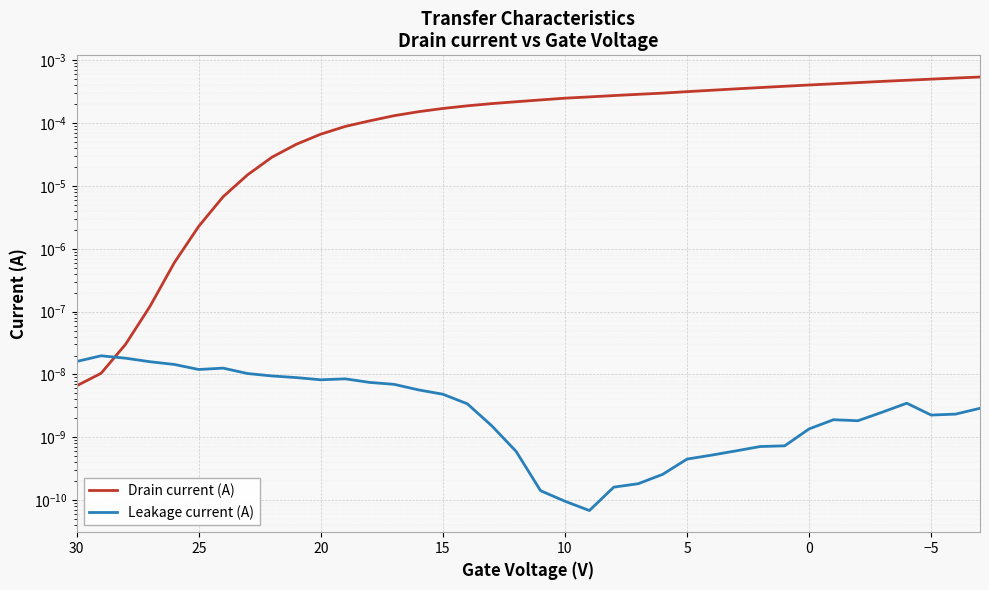

Does the chart display data point markers on the line(s)?

No